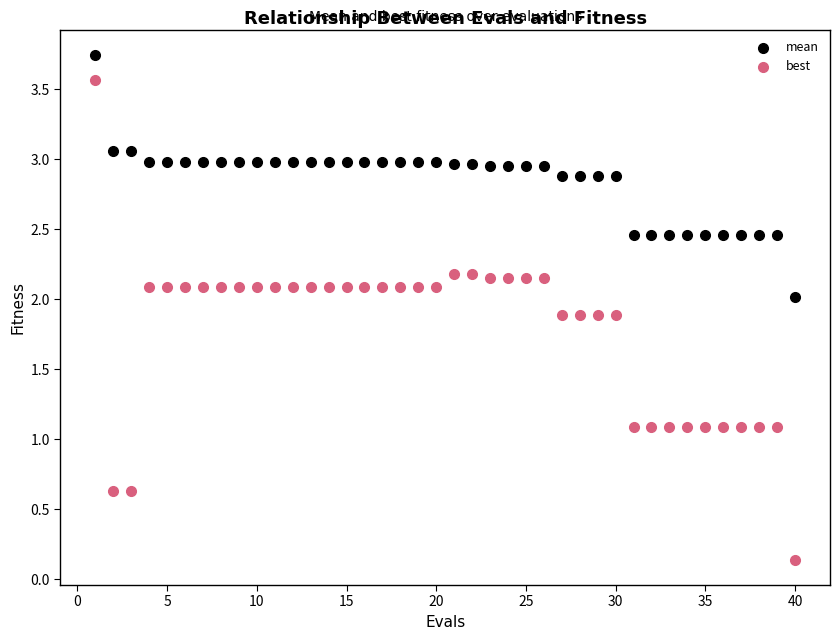

Across all data points, what is the range of X values (max minus min)?

39.0